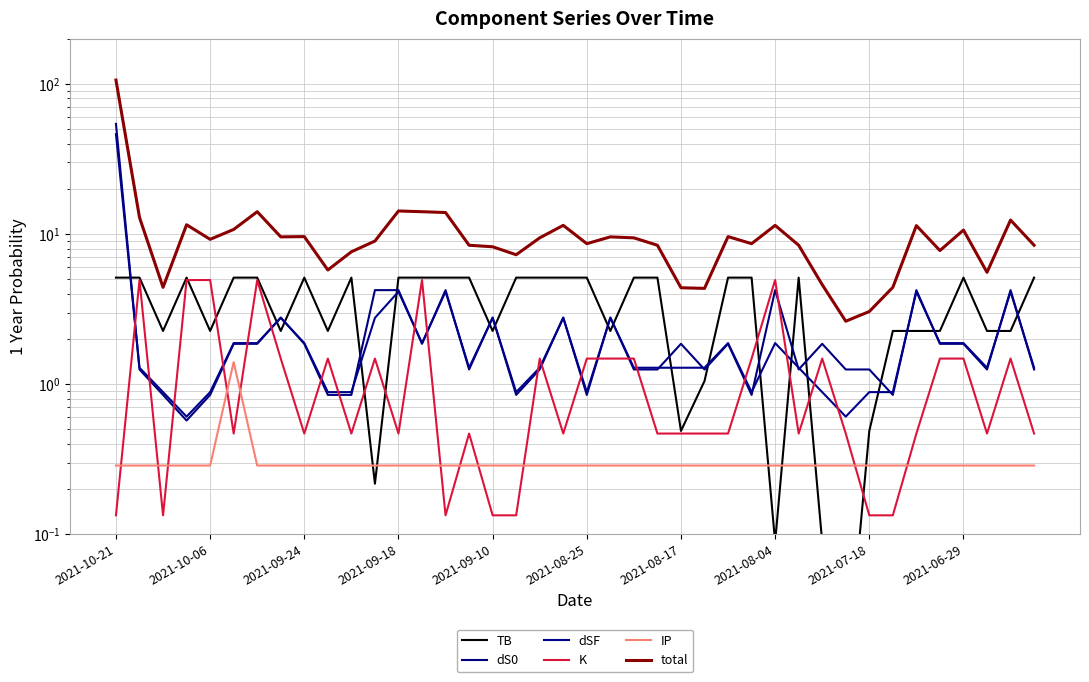

Between which two adjacent categories do K and IP first intersect?

2021-10-21 and 2021-10-06